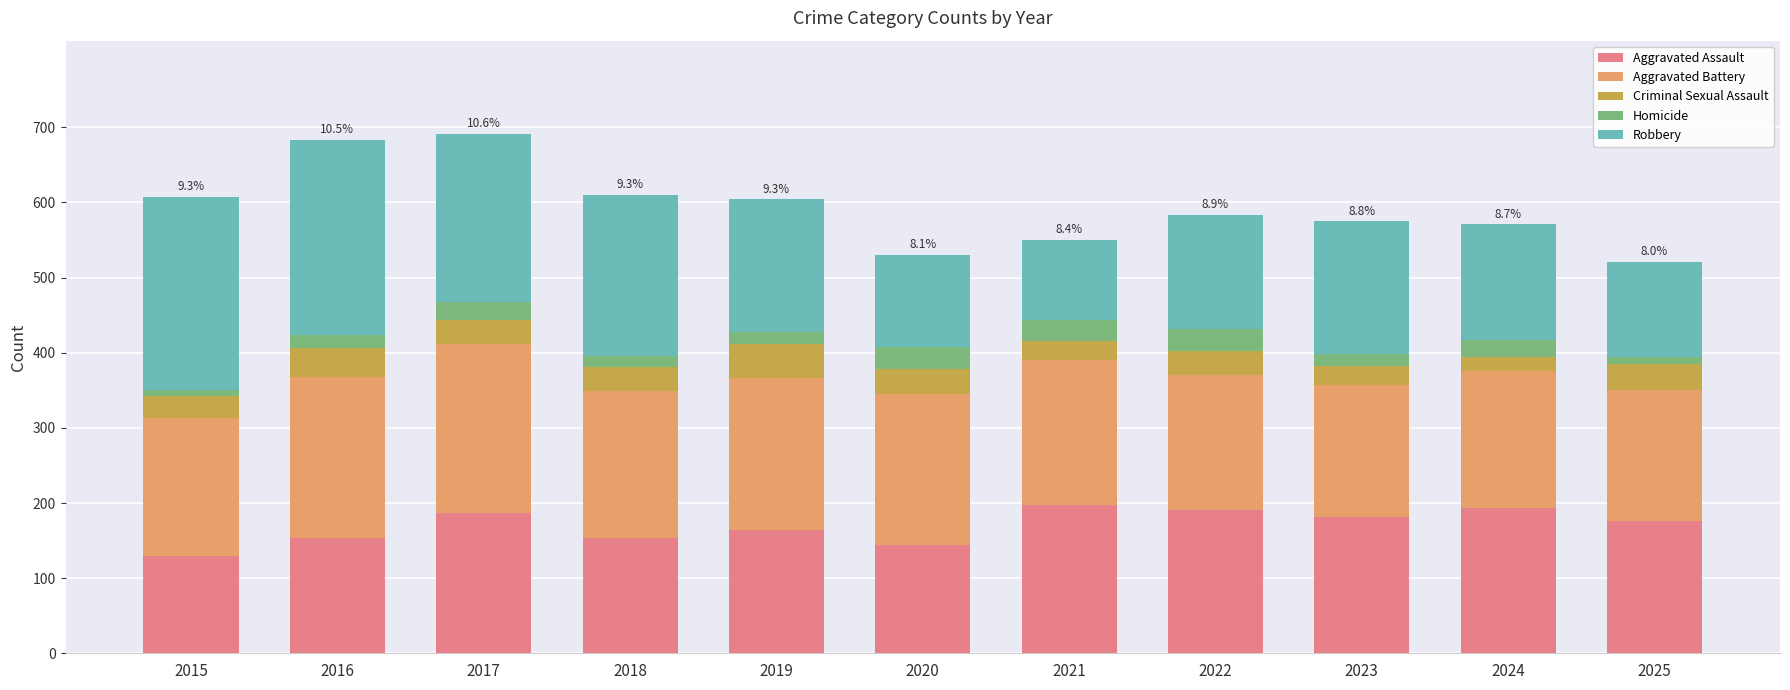

What is the total value across all series at 2017?

691